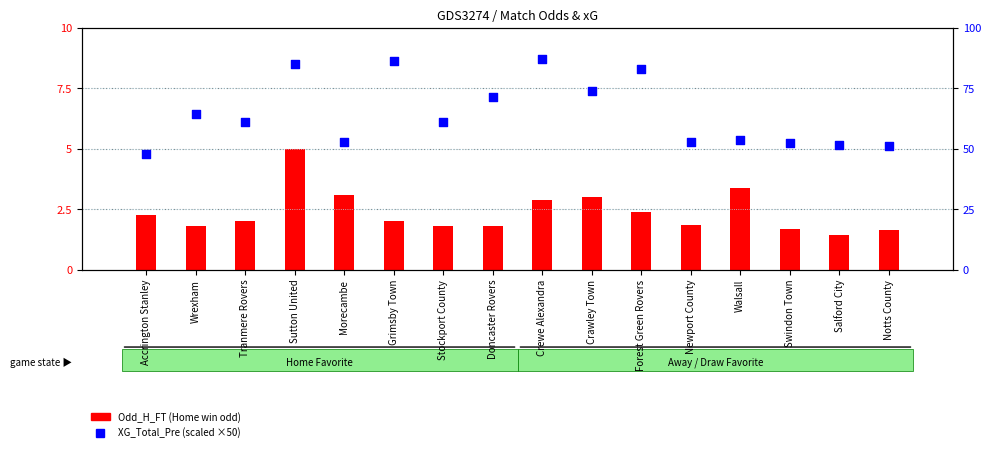

At which category is the sum across all series the highest?

Sutton United